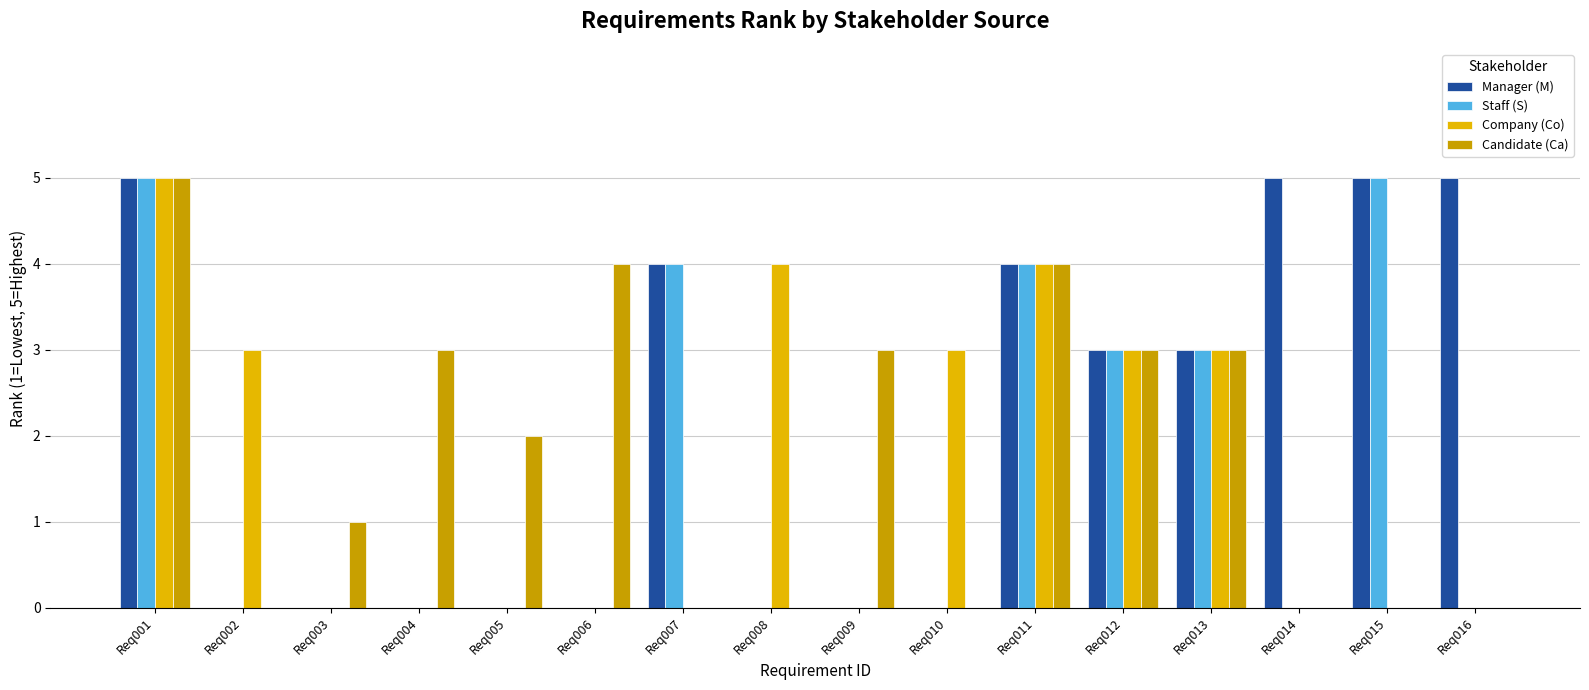

The value of Company (Co) at Req004 is -2. True or false?

False